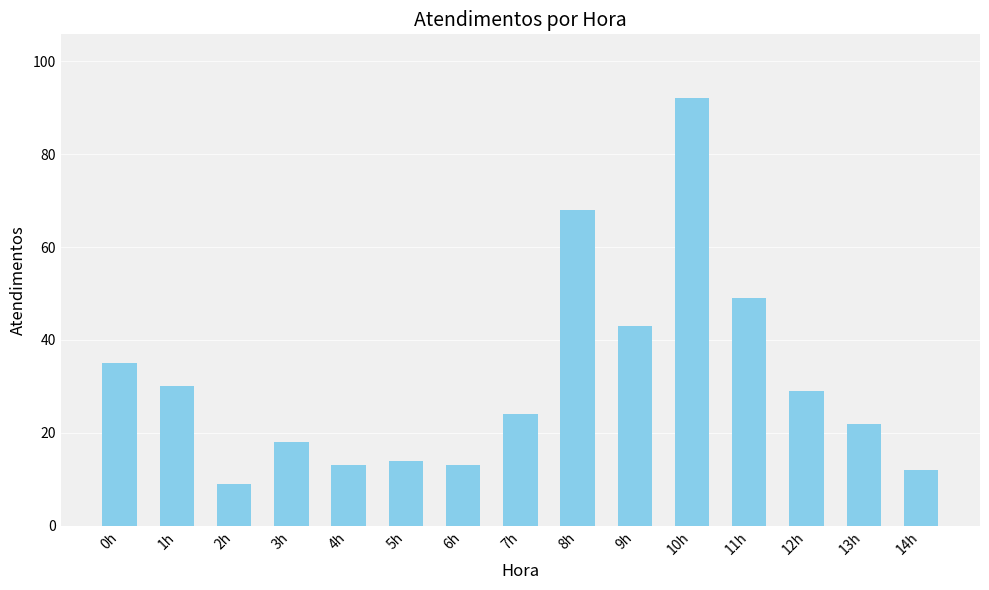

What is the label of the 4th bar from the right?

11h